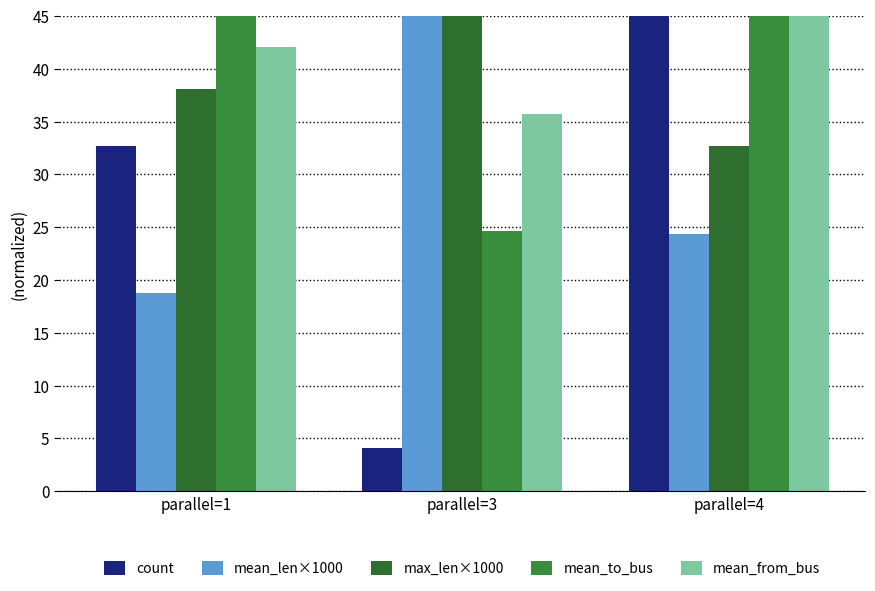

The value of mean_len×1000 at parallel=3 is 45.0. True or false?

True